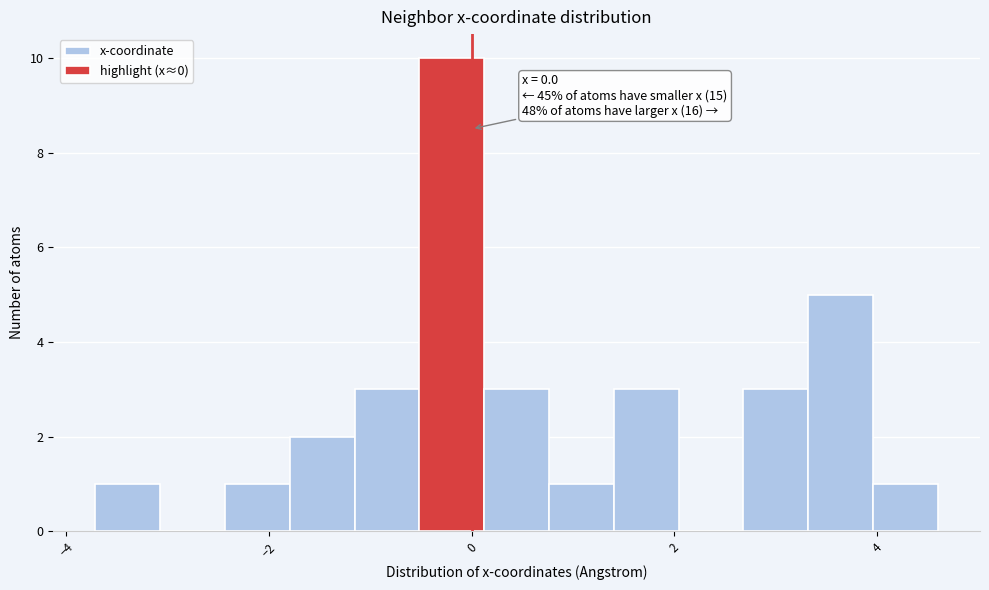

Read against the x-axis, roughly where is the centre of the tallest bar?

-0.2